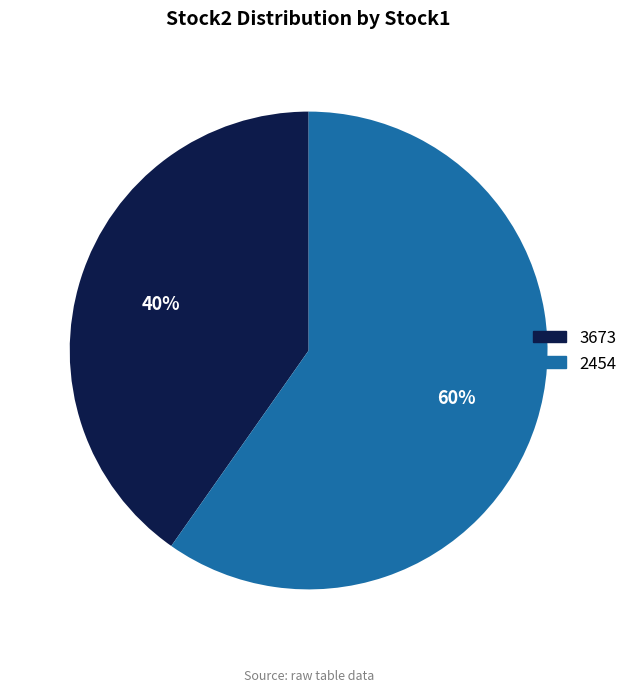

How many slices are in this pie chart?

2